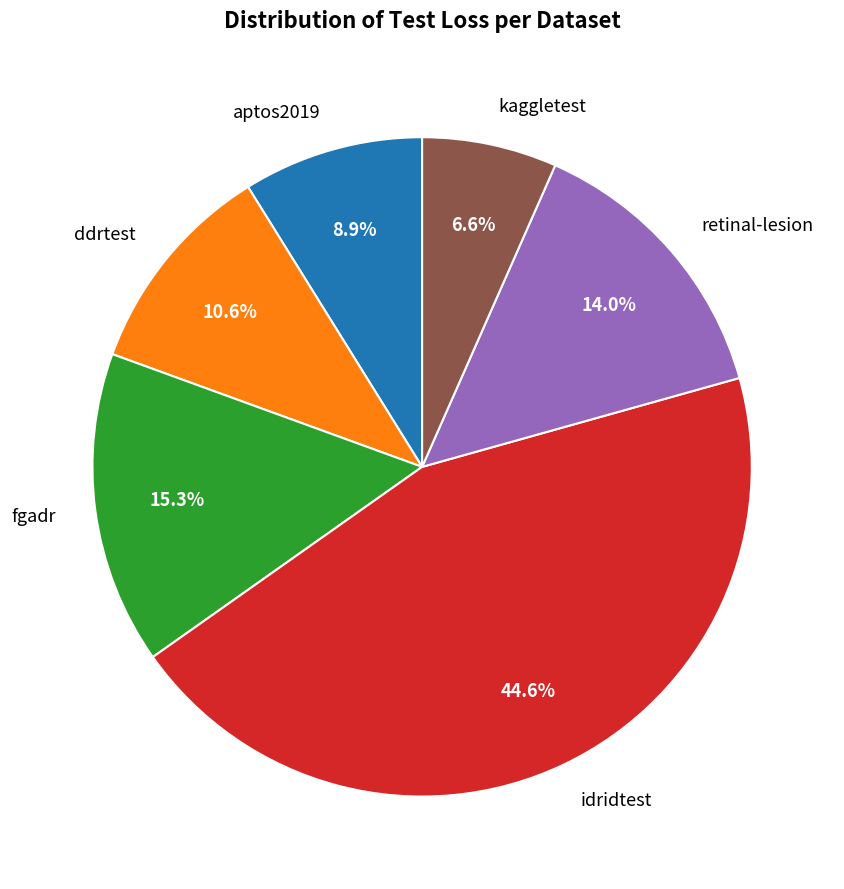

Is it true that idridtest is 56% of the pie?

False